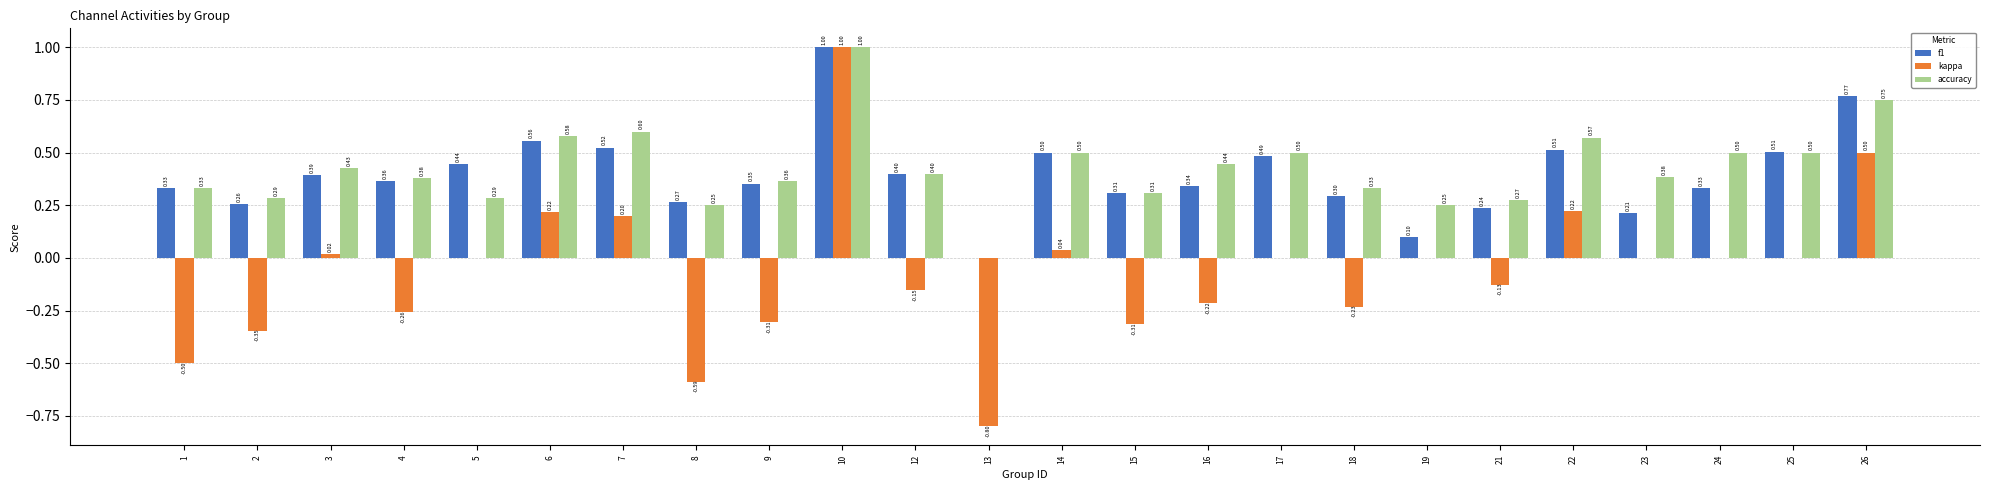

At which category is the sum across all series the highest?

10